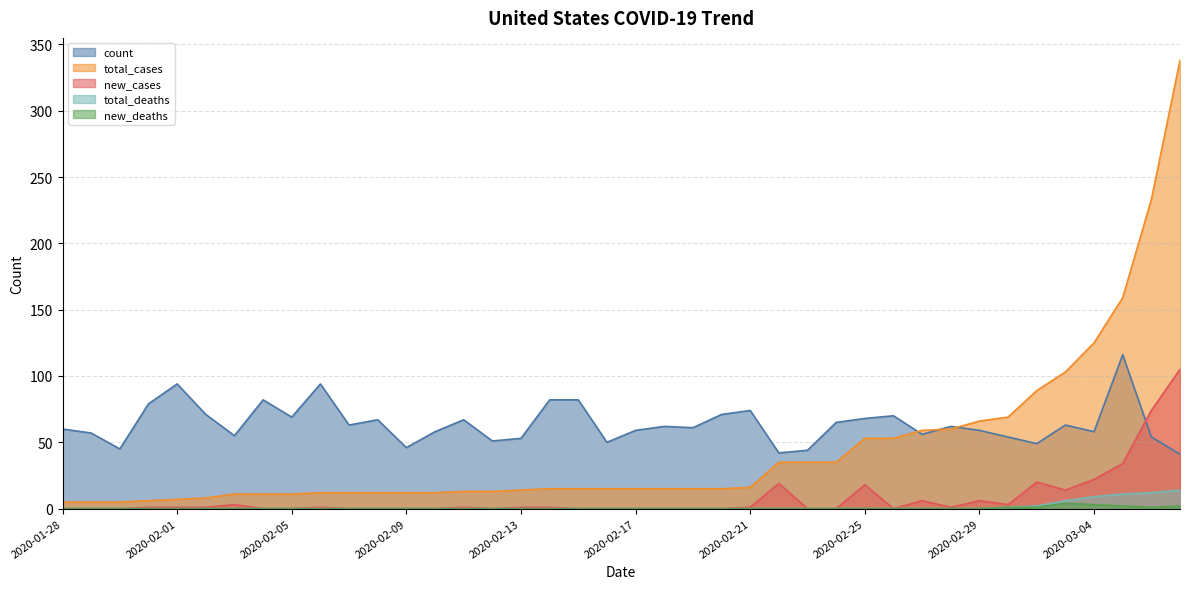

At how many categories does at least one series exceed 10?

40